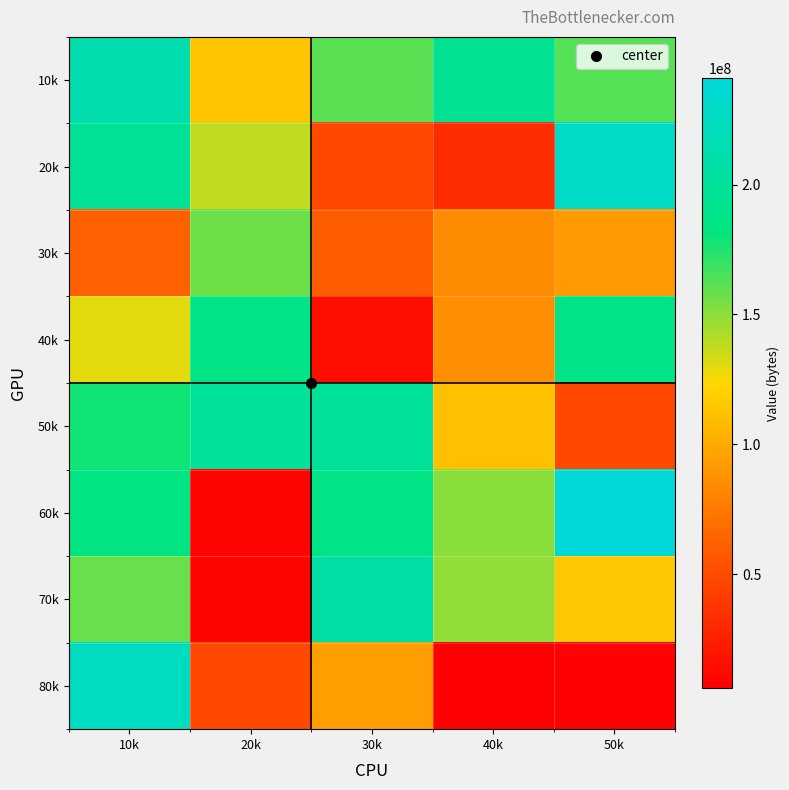

Rank the series by their maximum value, from highest to lowest.

60k, 20k, 80k, 10k, 70k, 50k, 40k, 30k